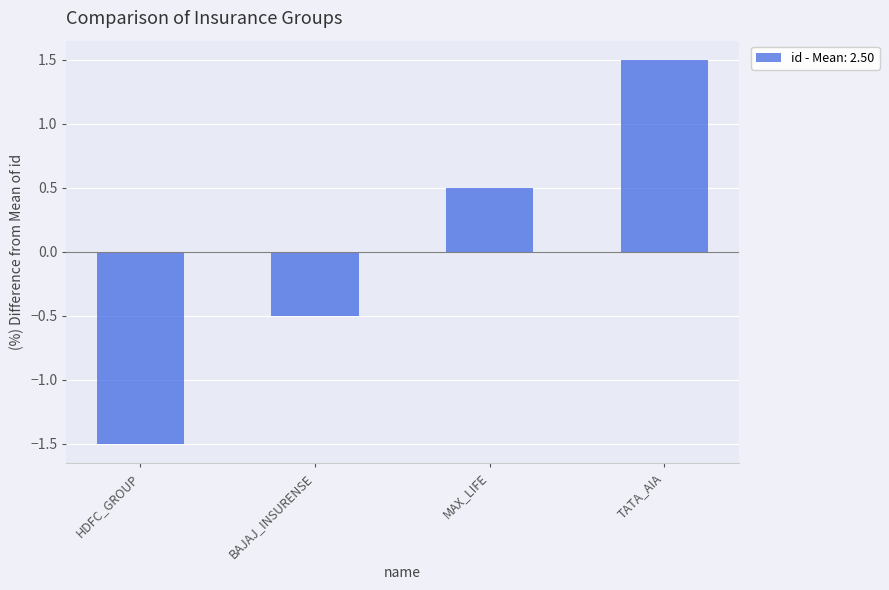

The value at BAJAJ_INSURENSE is -0.5. True or false?

True